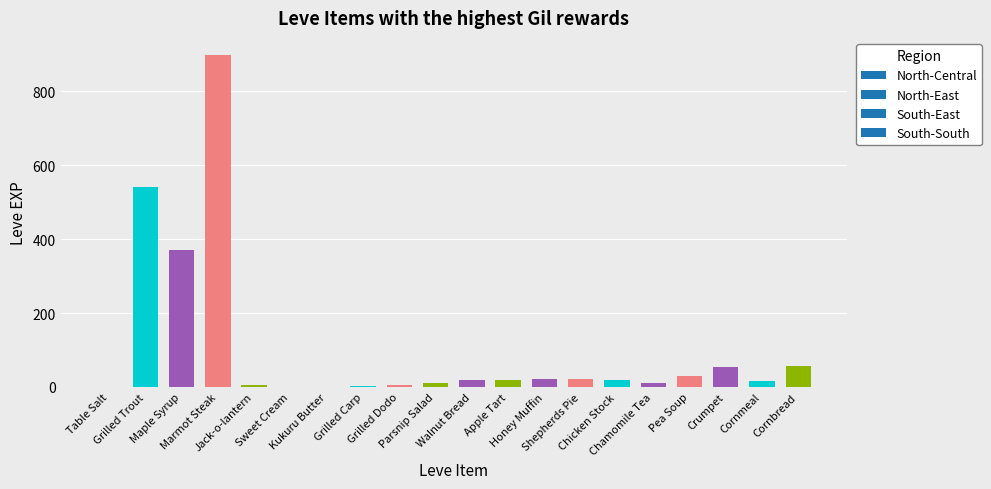

What is the greatest value displayed?

900